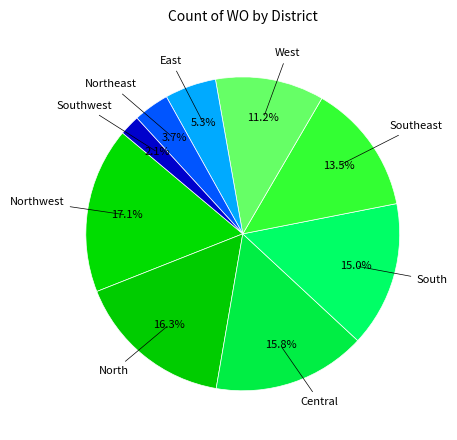

How many slices are in this pie chart?

9